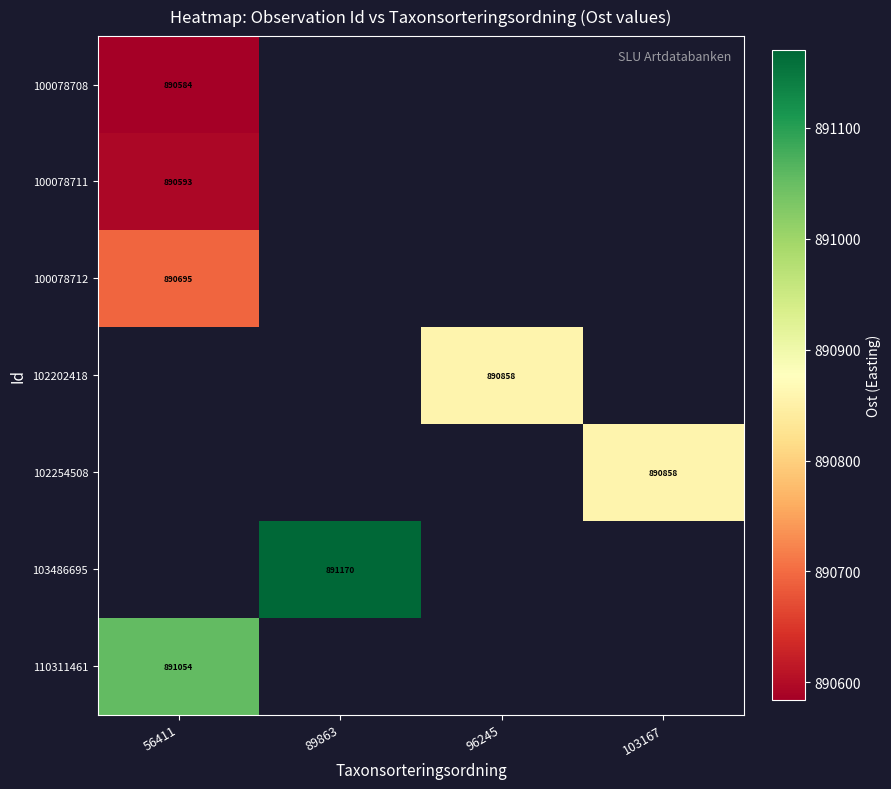

What is the smallest value displayed?

890583.7